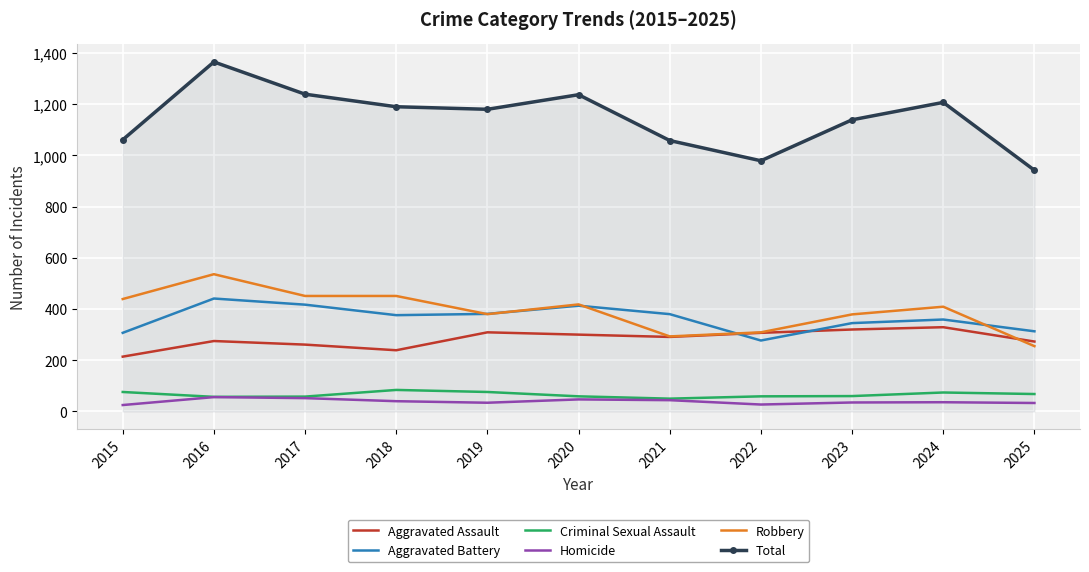

The Aggravated Battery series shows 417 at 2017. True or false?

True